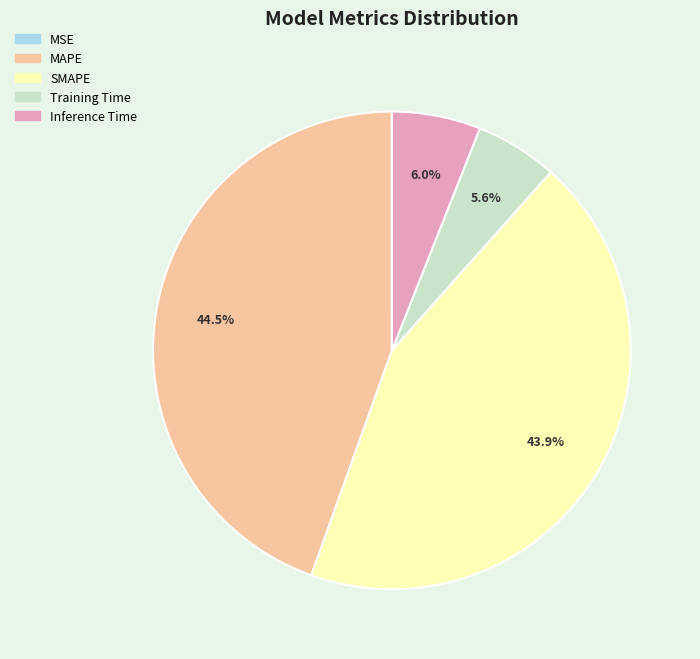

Which category has the biggest portion of the pie?

MAPE